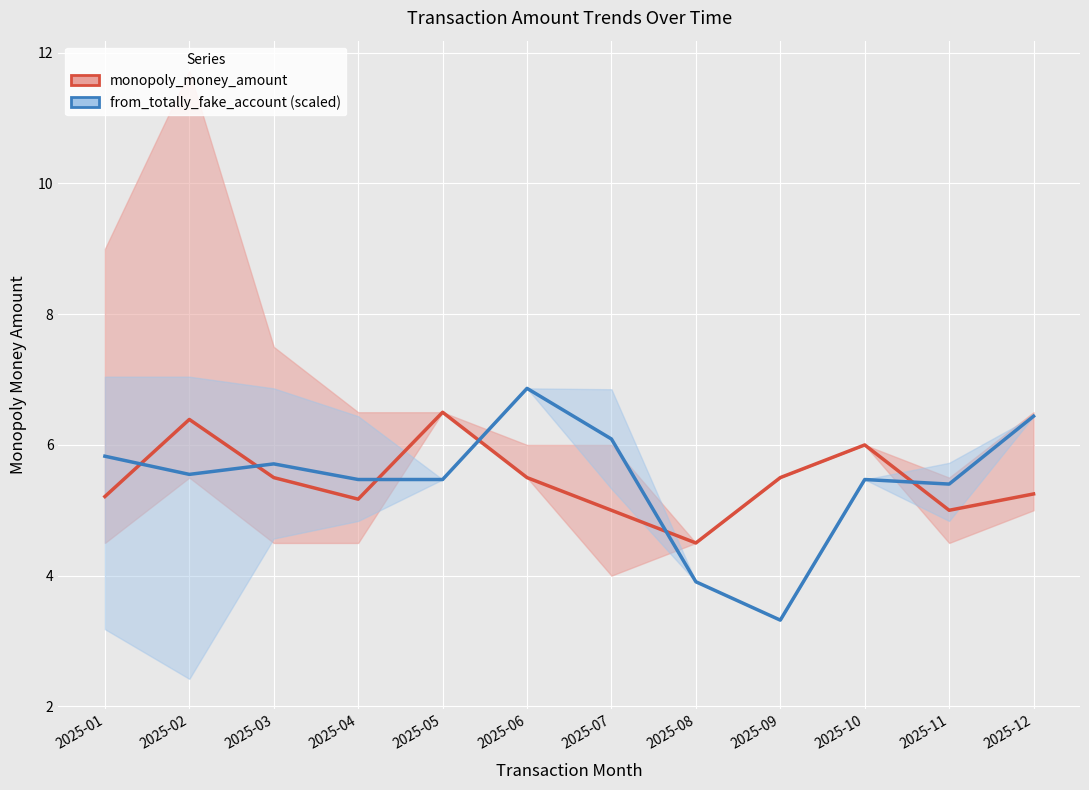

Reading left to right, extract all data points from this chart.

monopoly_money_amount: 2025-01=5.2	2025-02=6.4	2025-03=5.5	2025-04=5.2	2025-05=6.5	2025-06=5.5	2025-07=5.0	2025-08=4.5	2025-09=5.5	2025-10=6.0	2025-11=5.0	2025-12=5.2
from_totally_fake_account (scaled): 2025-01=5.8	2025-02=5.5	2025-03=5.7	2025-04=5.5	2025-05=5.5	2025-06=6.9	2025-07=6.1	2025-08=3.9	2025-09=3.3	2025-10=5.5	2025-11=5.4	2025-12=6.4